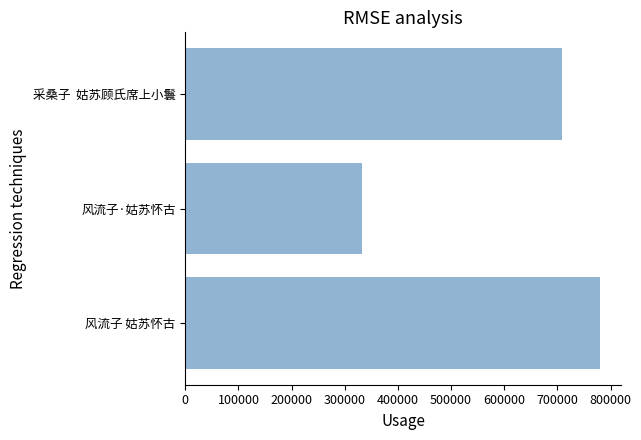

What is the minimum value shown in the chart?

332168